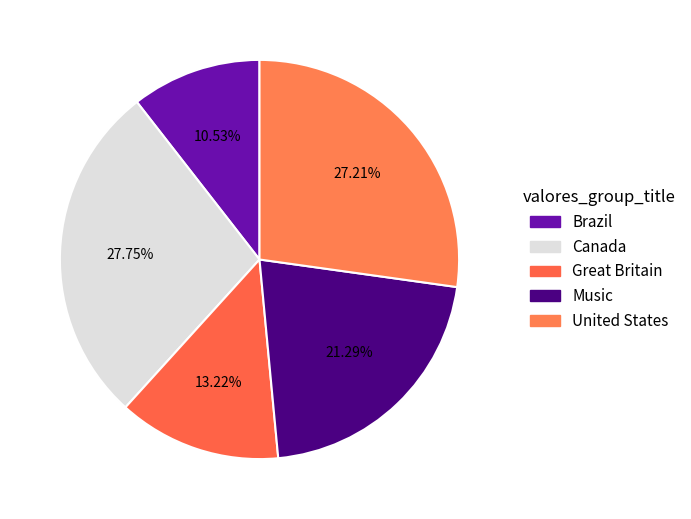

What is the total percentage of Music and Canada?

49.0%